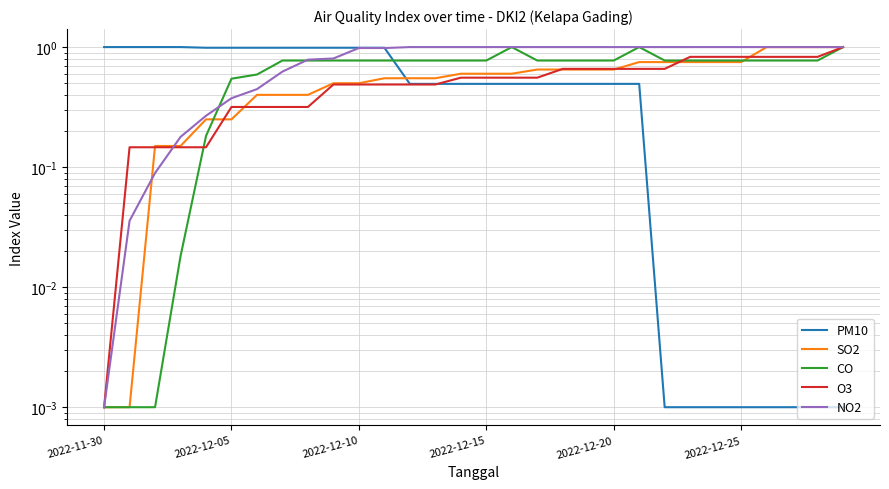

Which series has the largest total across all categories?

NO2